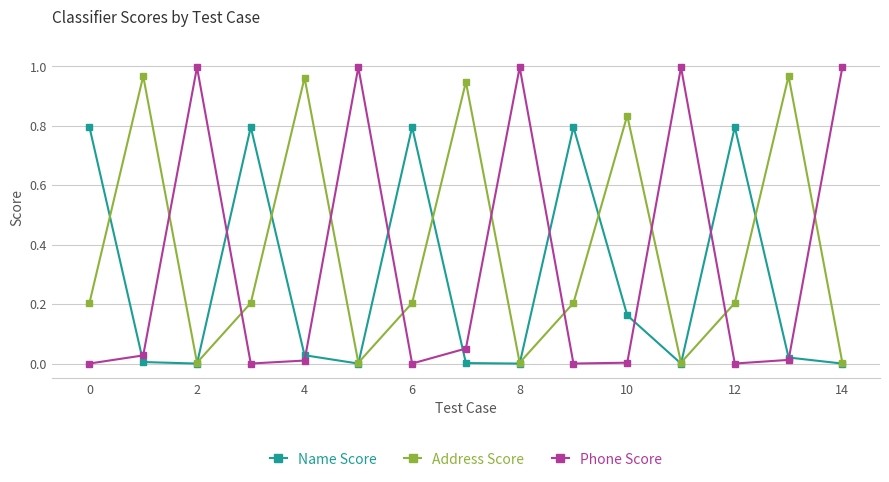

Which series has the widest spread of values?

Phone Score